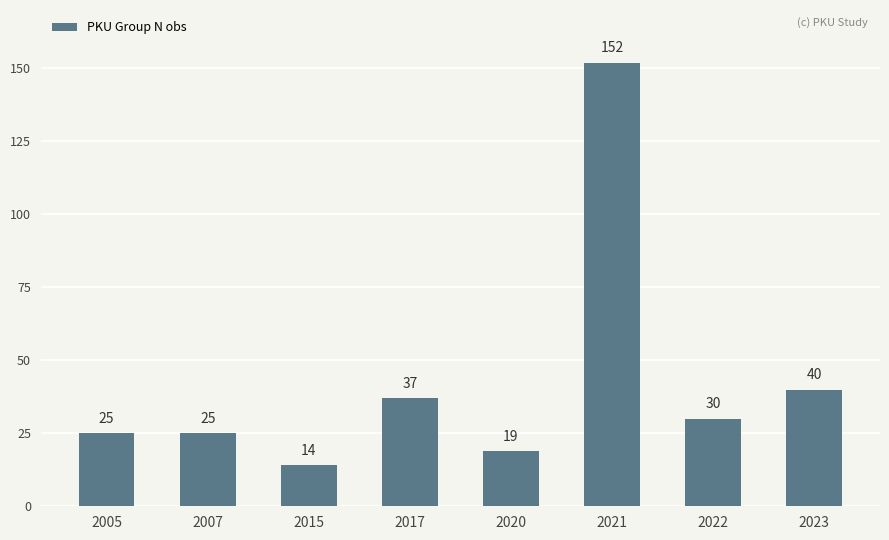

At which category does the chart reach its minimum across all series?

2015